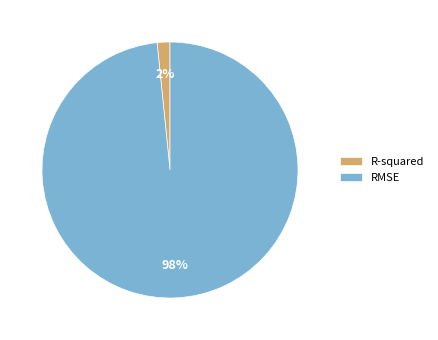

Which category has the smallest portion of the pie?

R-squared